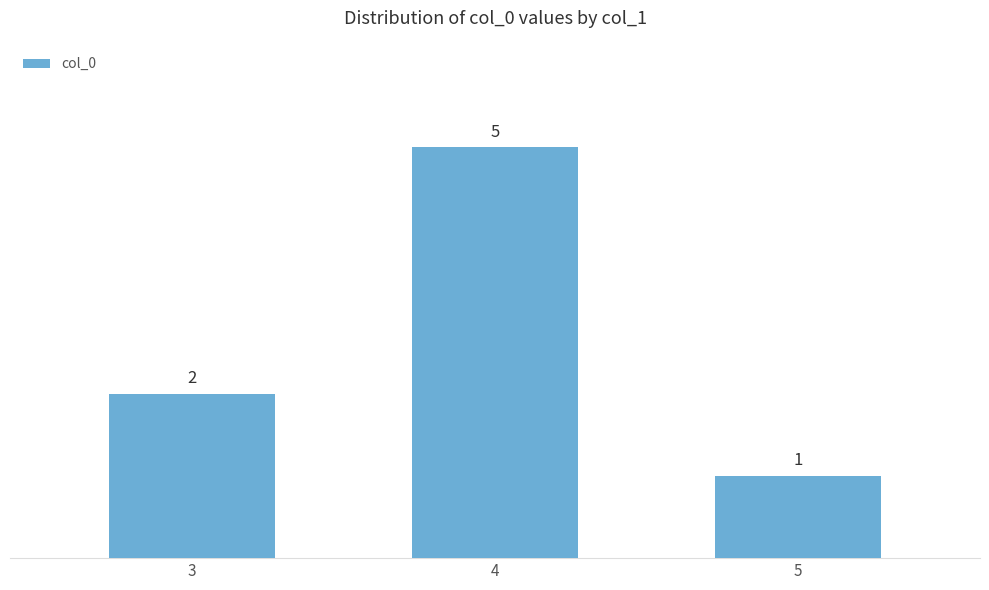

What is the difference between the maximum and minimum values?

4